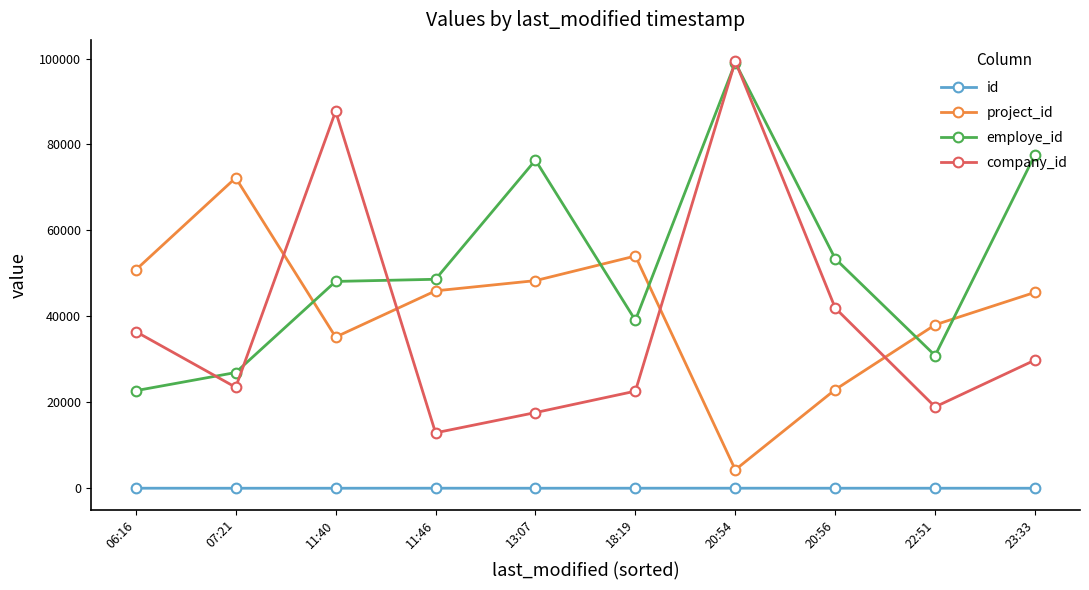

What is the average value of the company_id series?

39084